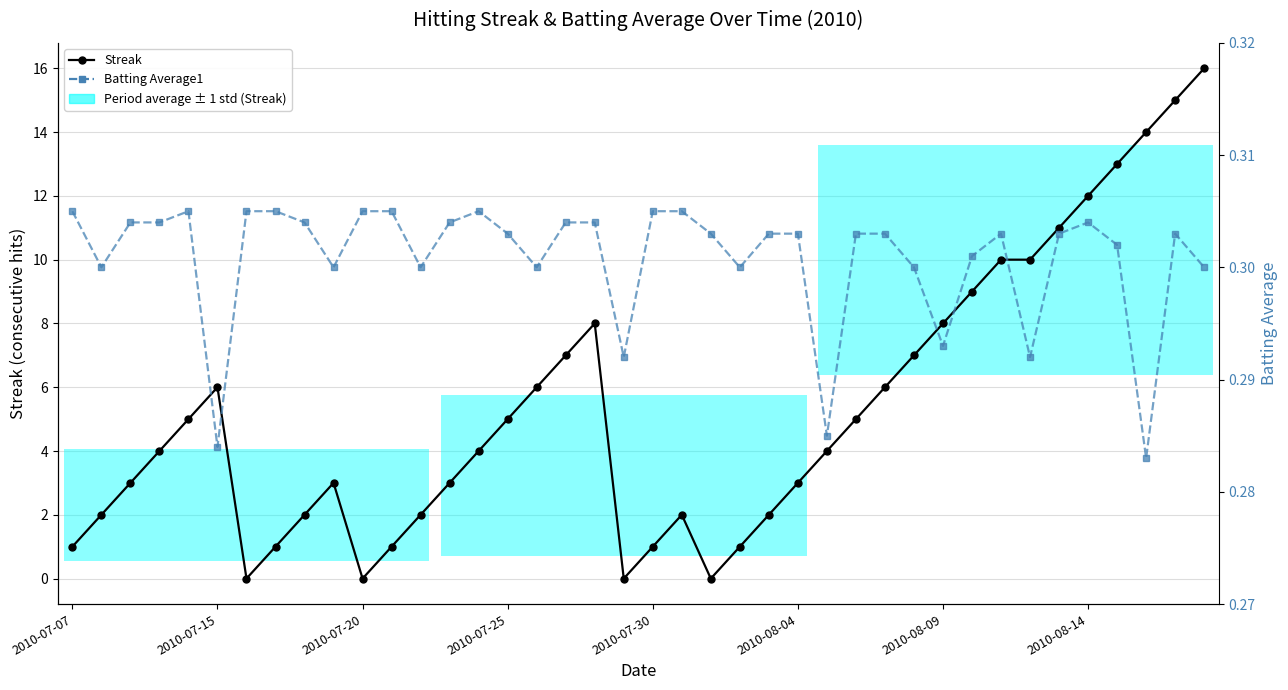

How many values in the Streak series are below 4?

18